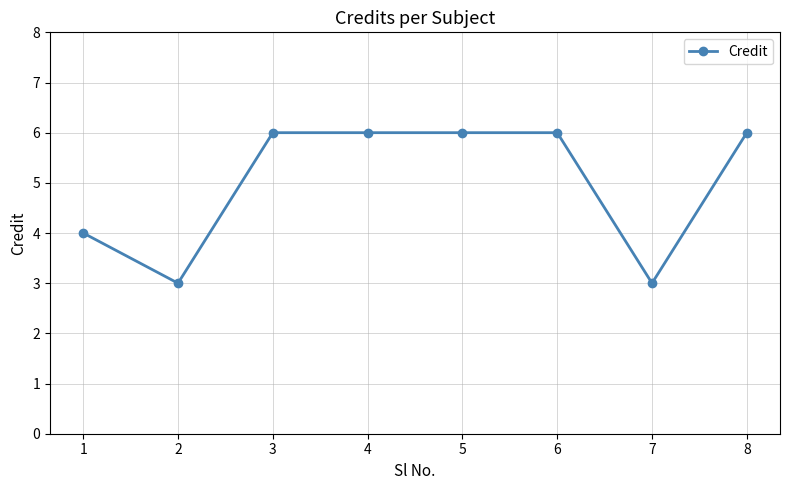

What is the value of the 8th point from the left?

6